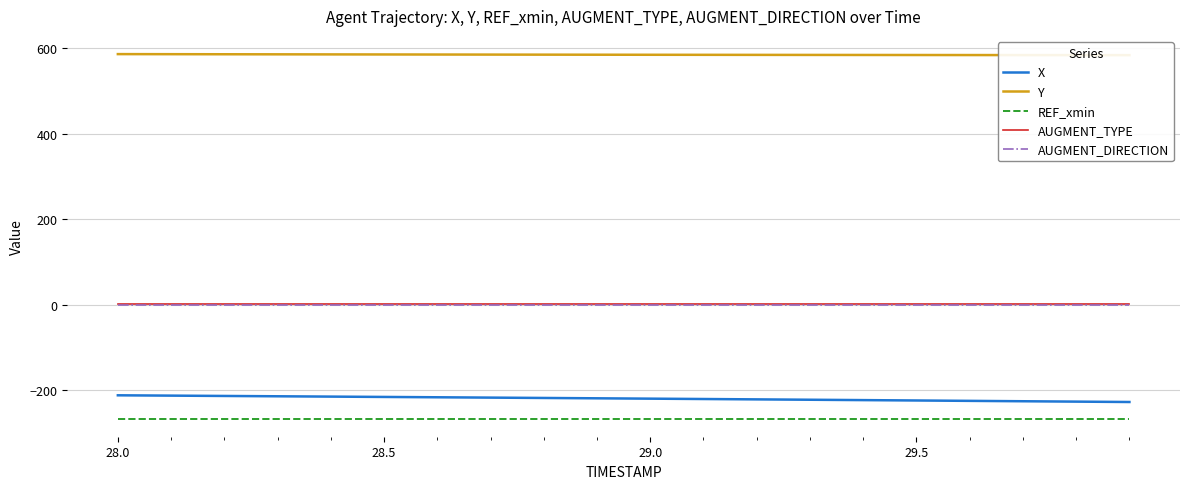

True or false: AUGMENT_TYPE and X intersect in this chart.

False